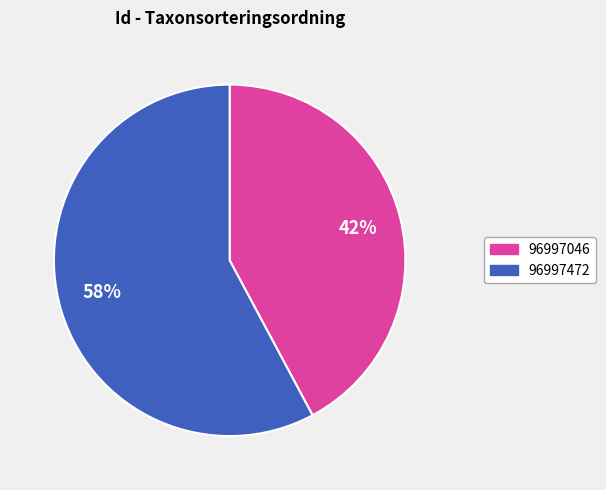

To the nearest percent, what is the combined percentage of 96997046 and 96997472?

100%